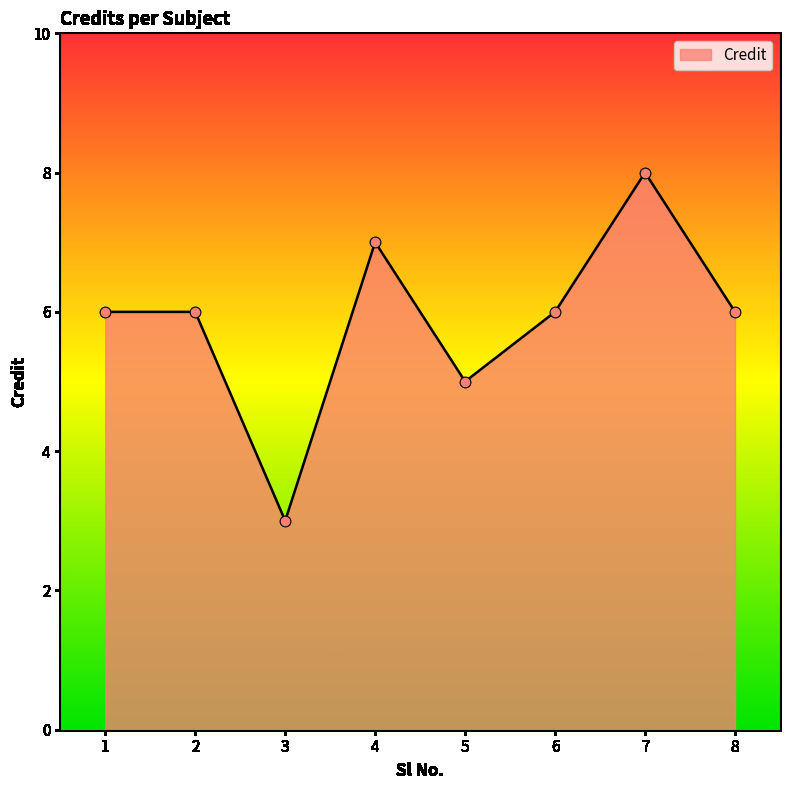

What is the change in value from 7 to 8?

-2